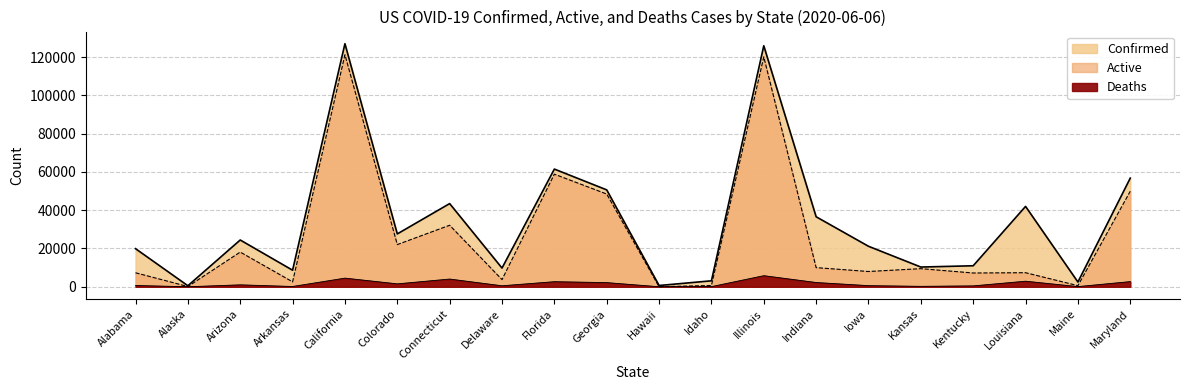

True or false: Confirmed has a value of 56770 at Maryland.

True